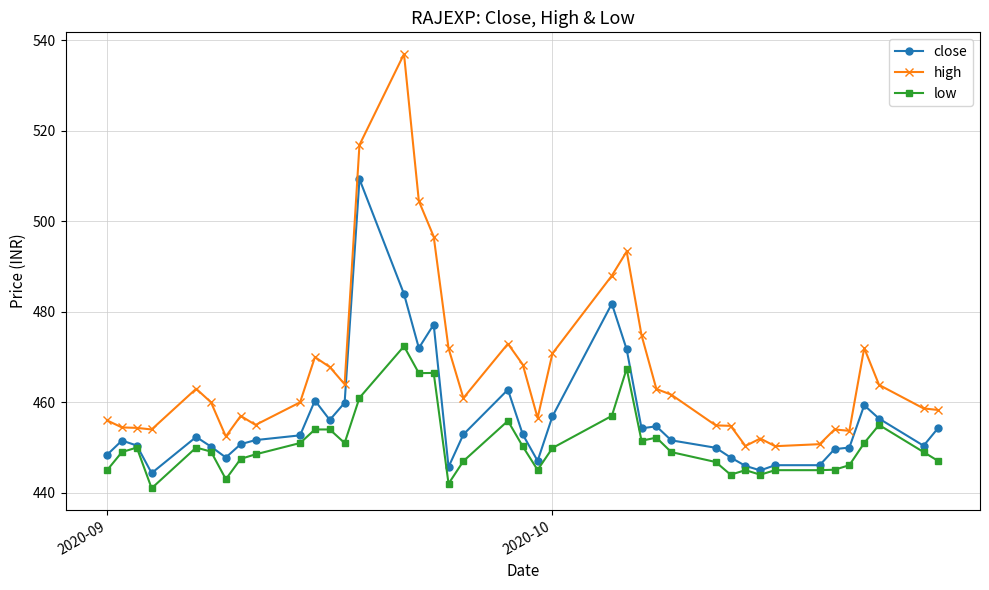

Rank the series by their average value, from highest to lowest.

high, close, low